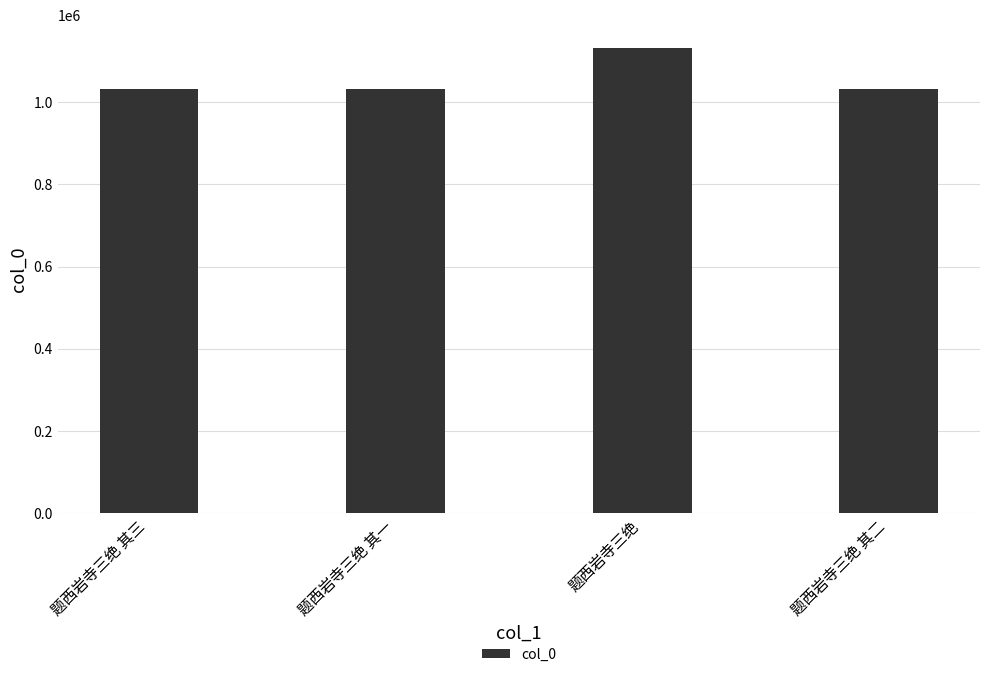

What value does the data have at 题西岩寺三绝 其三?

1031441